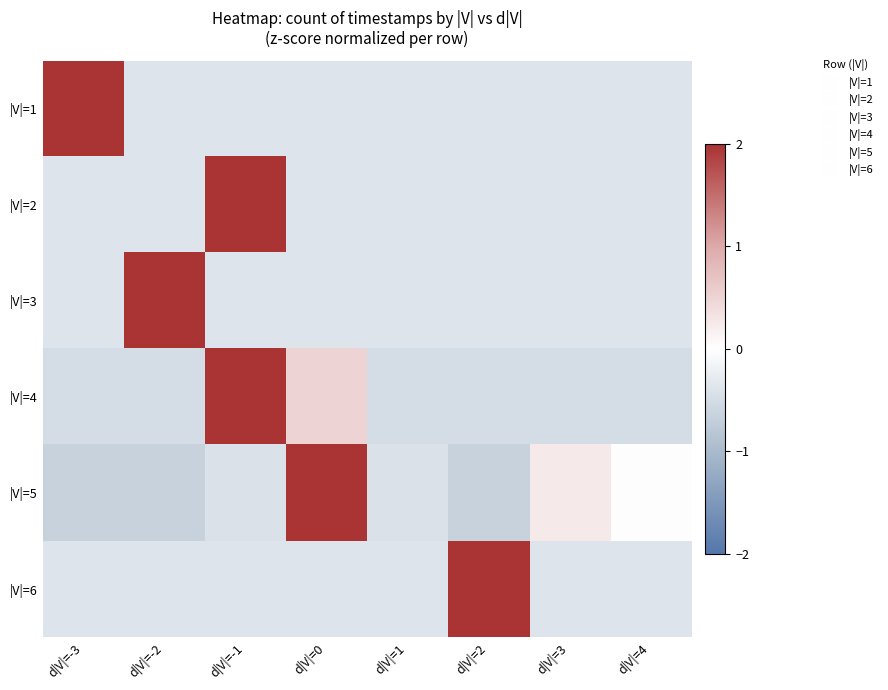

Between d|V|=2 and d|V|=3, which is larger?

d|V|=2